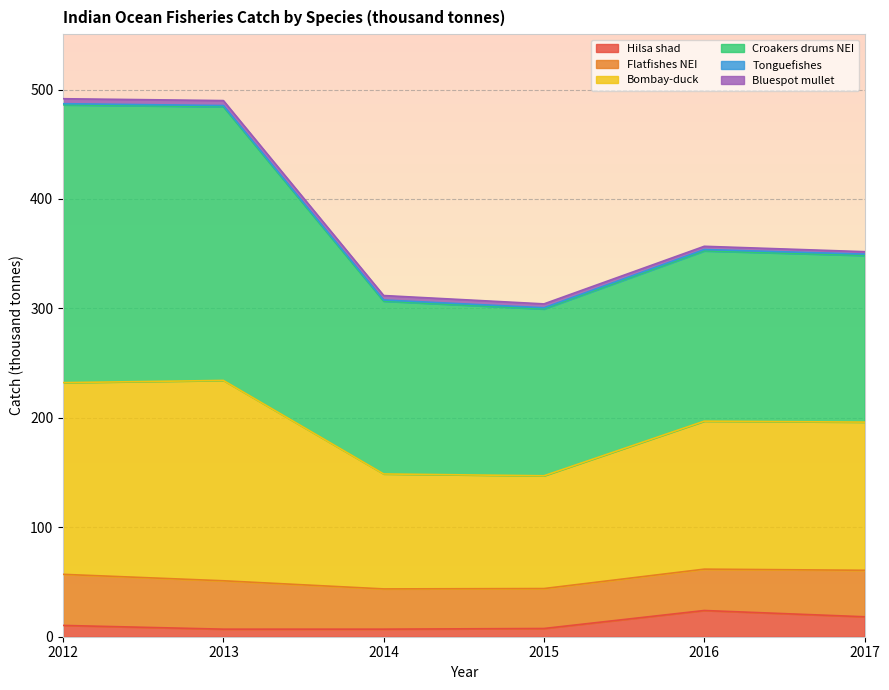

Reading left to right, list all the values displayed in this chart.

Hilsa shad: 2012=10.3	2013=6.9	2014=6.9	2015=7.5	2016=24.0	2017=18.2
Flatfishes NEI: 2012=46.7	2013=44.2	2014=36.8	2015=36.5	2016=37.8	2017=42.5
Bombay-duck: 2012=175.2	2013=183.1	2014=105.0	2015=103.0	2016=135.2	2017=135.4
Croakers drums NEI: 2012=253.8	2013=250.1	2014=157.9	2015=152.4	2016=155.6	2017=152.2
Tonguefishes: 2012=1.1	2013=1.1	2014=1.1	2015=1.1	2016=1.3	2017=1.3
Bluespot mullet: 2012=4.5	2013=4.5	2014=4.1	2015=3.5	2016=3.0	2017=2.2